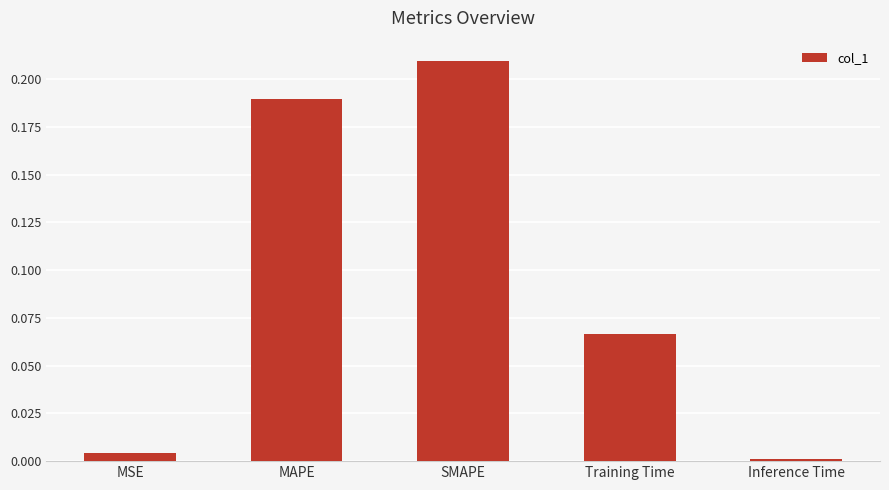

What is the label of the 4th bar from the left?

Training Time